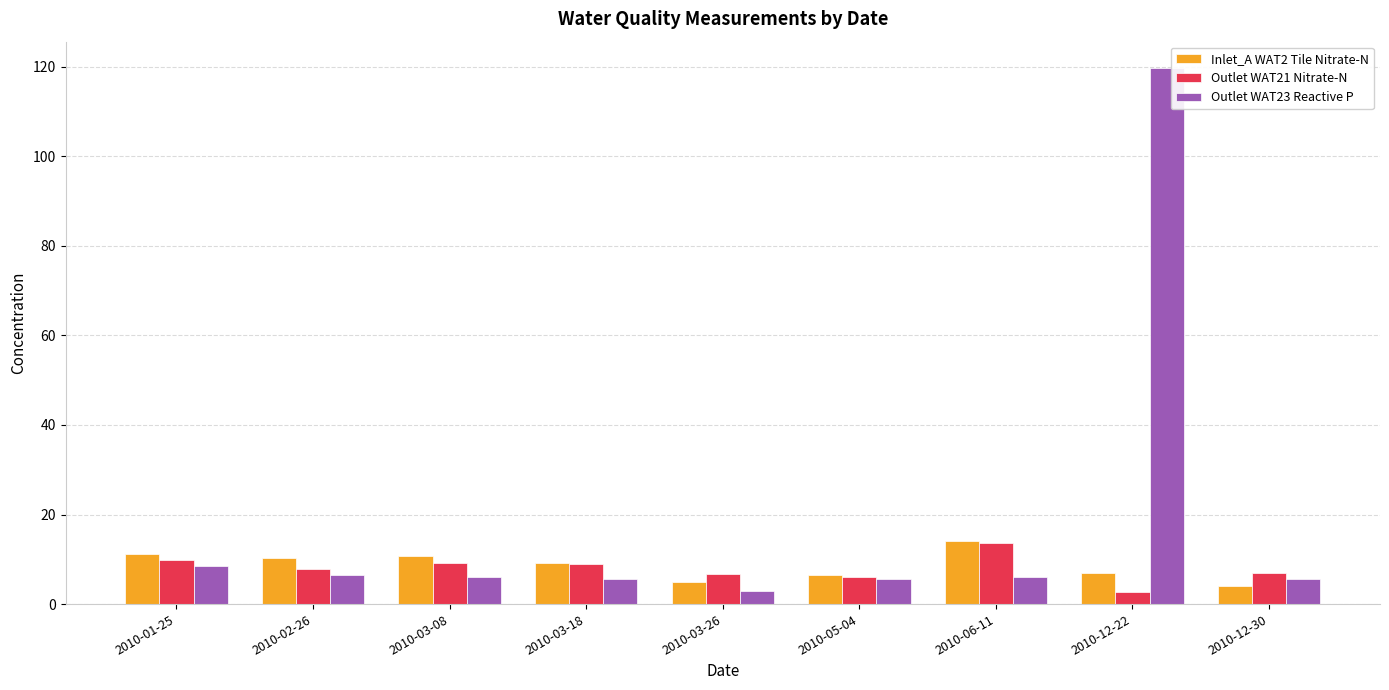

Which series has the widest spread of values?

Outlet WAT23 Reactive P